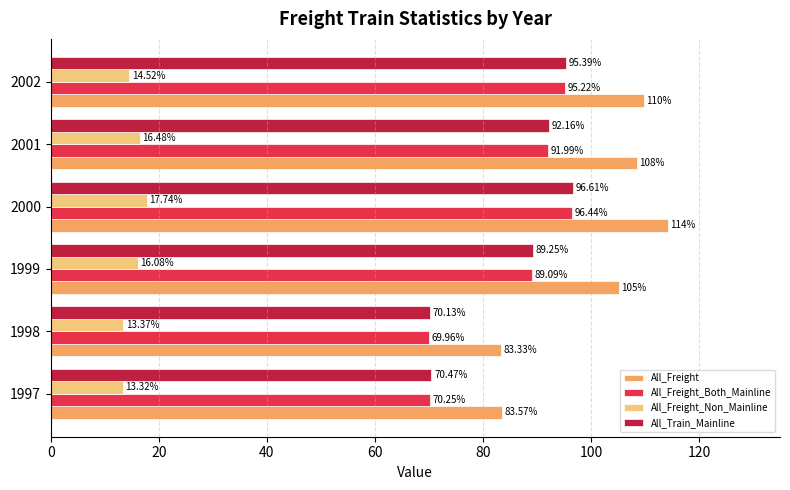

Which series has the largest range (max minus min)?

All_Freight